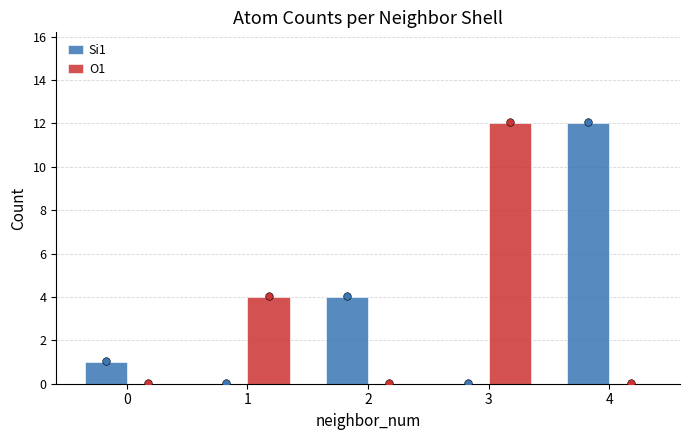

What is the total value across all series at 0?

1